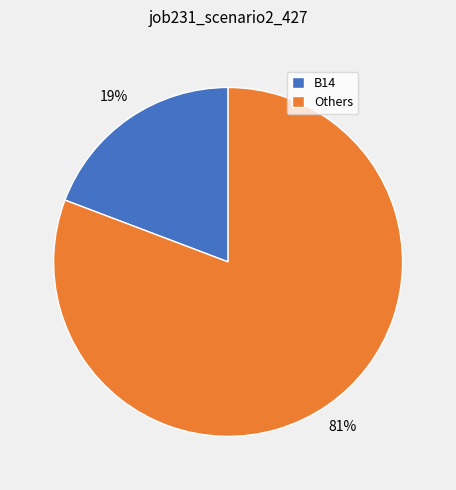

Is the sum of B14 and Others greater than half?

Yes